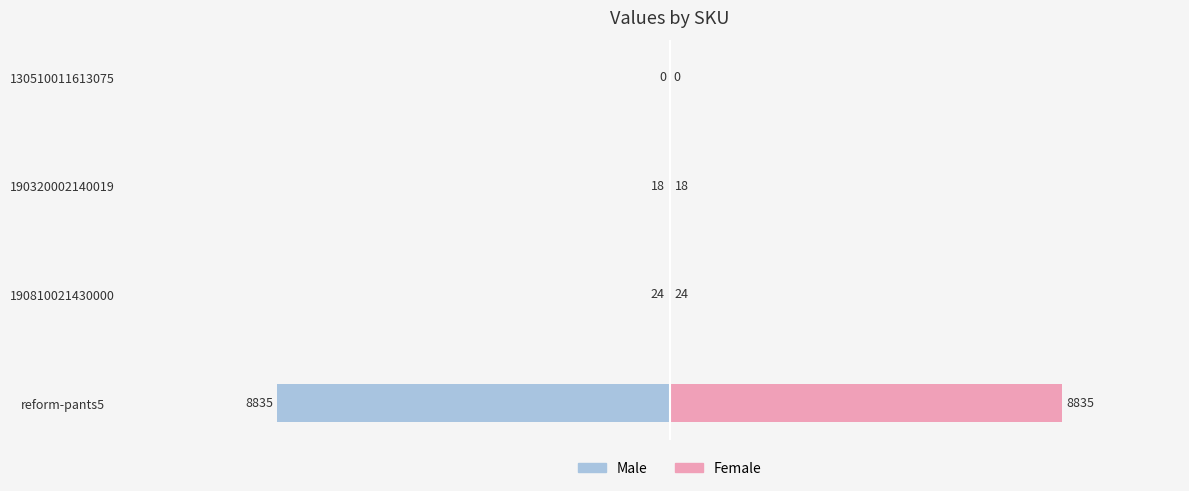

How many distinct data groups are displayed?

2